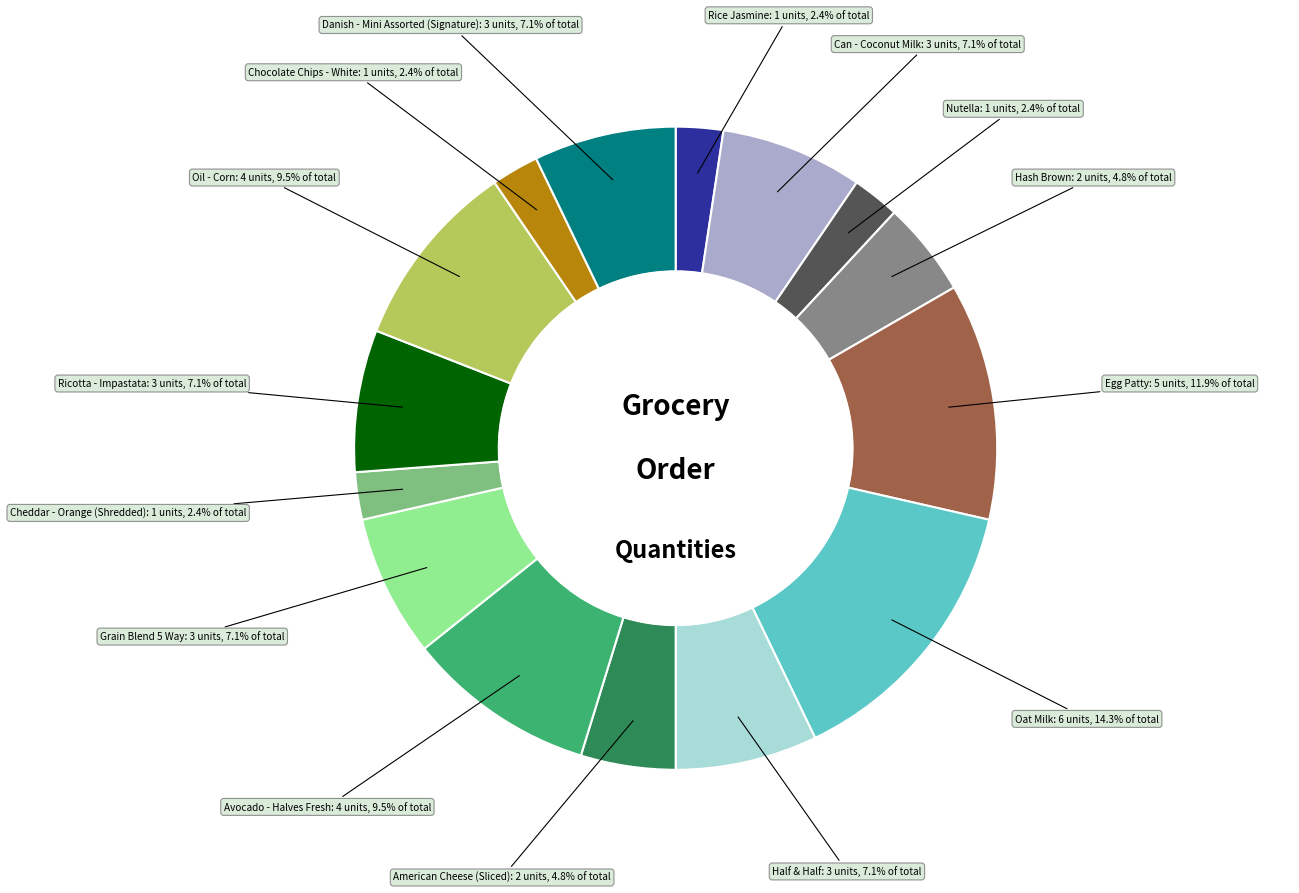

Is there any slice that represents more than half of the pie?

No